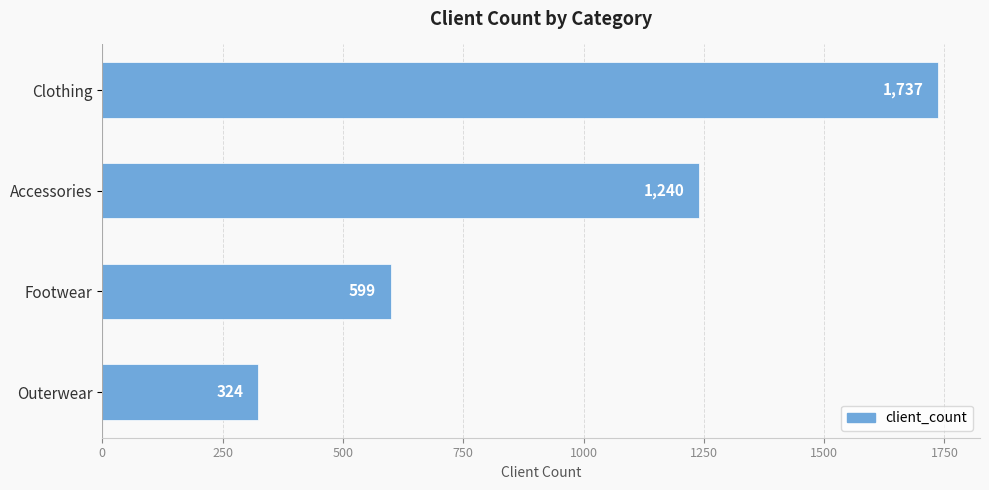

What is the difference between the second highest and second lowest values?

641